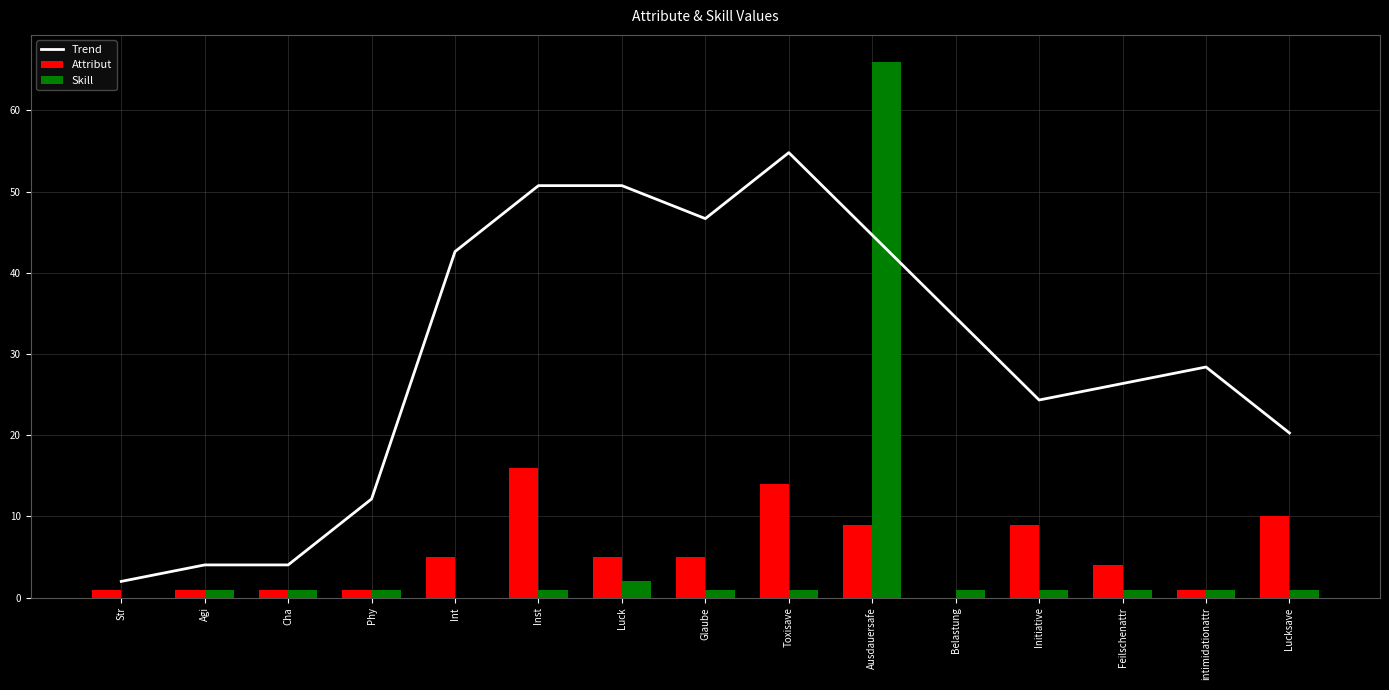

Is the value of Trend at intimidationattr greater than the value of Attribut at Luck?

Yes